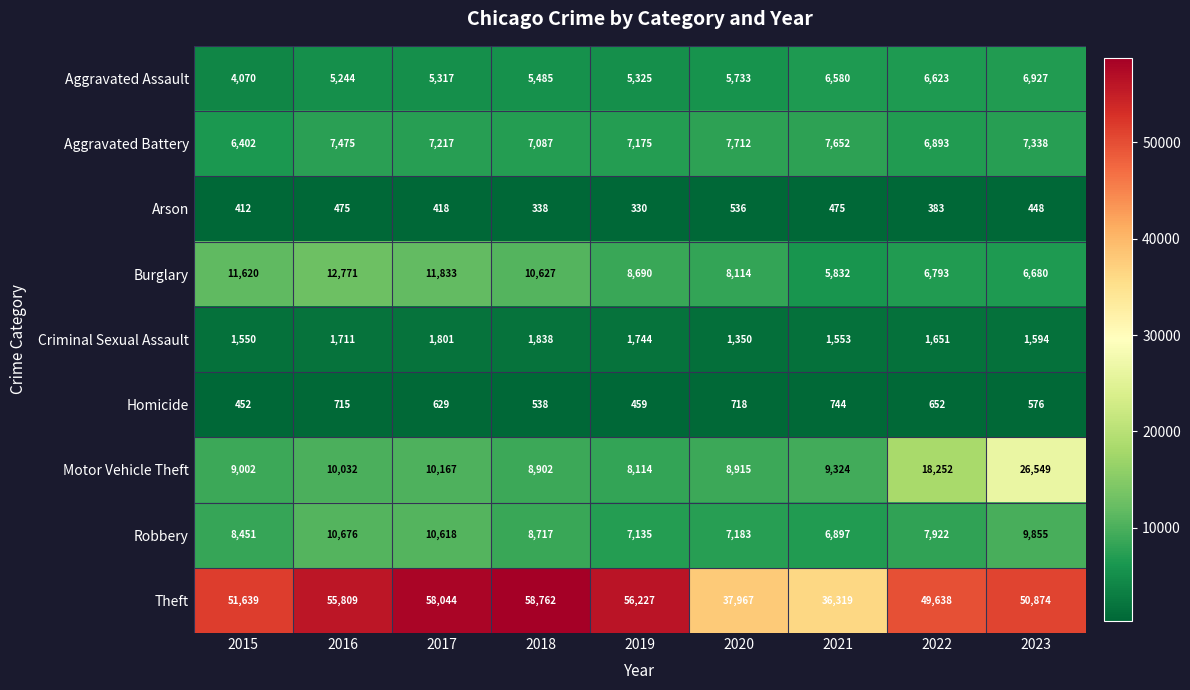

At which category does the chart reach its minimum across all series?

2019